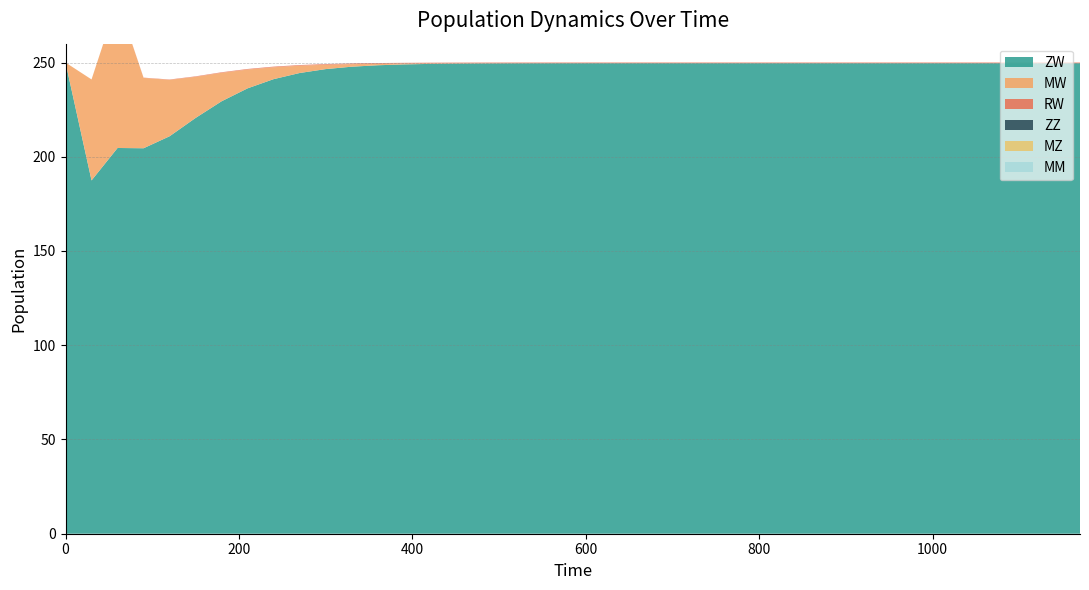

Reading left to right, transcribe all the data shown in this chart.

ZW: 0=250.0	30=187.4	60=204.7	90=204.5	120=210.9	150=220.6	180=229.4	210=236.3	240=241.2	270=244.4	300=246.5	330=247.8	360=248.5	390=249.0	420=249.3	450=249.4	480=249.5	510=249.6	540=249.6	570=249.6	600=249.6	630=249.6	660=249.6	690=249.6	720=249.6	750=249.6	780=249.6	810=249.6	840=249.6	870=249.6	900=249.6	930=249.6	960=249.6	990=249.6	1020=249.6	1050=249.6	1080=249.6	1110=249.6	1140=249.6	1170=249.6
MW: 0=0.0	30=53.6	60=78.2	90=37.3	120=29.9	150=21.8	180=15.1	210=10.0	240=6.3	270=3.9	300=2.3	330=1.4	360=0.8	390=0.5	420=0.3	450=0.2	480=0.1	510=0.1	540=0.0	570=0.0	600=0.0	630=0.0	660=0.0	690=0.0	720=0.0	750=0.0	780=0.0	810=0.0	840=0.0	870=0.0	900=0.0	930=0.0	960=0.0	990=0.0	1020=0.0	1050=0.0	1080=0.0	1110=0.0	1140=0.0	1170=0.0
RW: 0=0.0	30=0.0	60=0.1	90=0.1	120=0.2	150=0.2	180=0.3	210=0.3	240=0.3	270=0.4	300=0.4	330=0.4	360=0.4	390=0.4	420=0.4	450=0.4	480=0.4	510=0.4	540=0.4	570=0.4	600=0.4	630=0.4	660=0.4	690=0.4	720=0.4	750=0.4	780=0.4	810=0.4	840=0.4	870=0.4	900=0.4	930=0.4	960=0.4	990=0.4	1020=0.4	1050=0.4	1080=0.4	1110=0.4	1140=0.4	1170=0.4
ZZ: 0=0.0	30=0.0	60=0.0	90=0.0	120=0.0	150=0.0	180=0.0	210=0.0	240=0.0	270=0.0	300=0.0	330=0.0	360=0.0	390=0.0	420=0.0	450=0.0	480=0.0	510=0.0	540=0.0	570=0.0	600=0.0	630=0.0	660=0.0	690=0.0	720=0.0	750=0.0	780=0.0	810=0.0	840=0.0	870=0.0	900=0.0	930=0.0	960=0.0	990=0.0	1020=0.0	1050=0.0	1080=0.0	1110=0.0	1140=0.0	1170=0.0
MZ: 0=0.0	30=0.0	60=0.0	90=0.0	120=0.0	150=0.0	180=0.0	210=0.0	240=0.0	270=0.0	300=0.0	330=0.0	360=0.0	390=0.0	420=0.0	450=0.0	480=0.0	510=0.0	540=0.0	570=0.0	600=0.0	630=0.0	660=0.0	690=0.0	720=0.0	750=0.0	780=0.0	810=0.0	840=0.0	870=0.0	900=0.0	930=0.0	960=0.0	990=0.0	1020=0.0	1050=0.0	1080=0.0	1110=0.0	1140=0.0	1170=0.0
MM: 0=0.0	30=0.0	60=0.0	90=0.0	120=0.0	150=0.0	180=0.0	210=0.0	240=0.0	270=0.0	300=0.0	330=0.0	360=0.0	390=0.0	420=0.0	450=0.0	480=0.0	510=0.0	540=0.0	570=0.0	600=0.0	630=0.0	660=0.0	690=0.0	720=0.0	750=0.0	780=0.0	810=0.0	840=0.0	870=0.0	900=0.0	930=0.0	960=0.0	990=0.0	1020=0.0	1050=0.0	1080=0.0	1110=0.0	1140=0.0	1170=0.0